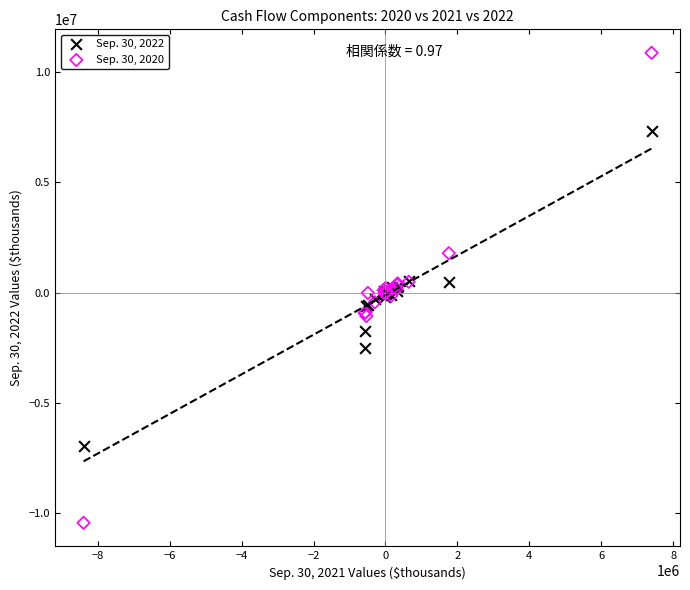

Which series has the largest Y range (max minus min)?

Sep. 30, 2020